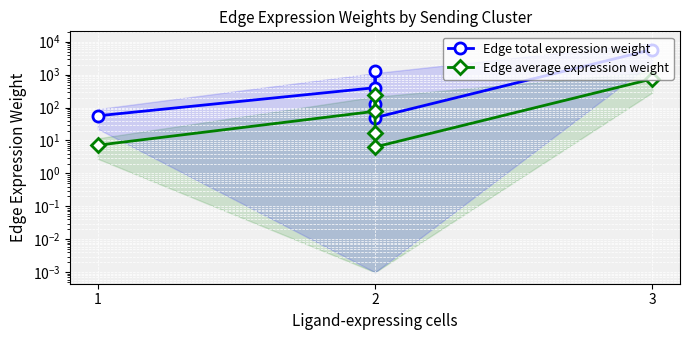

What is the spread (max minus min) of values at 3?

1043.0